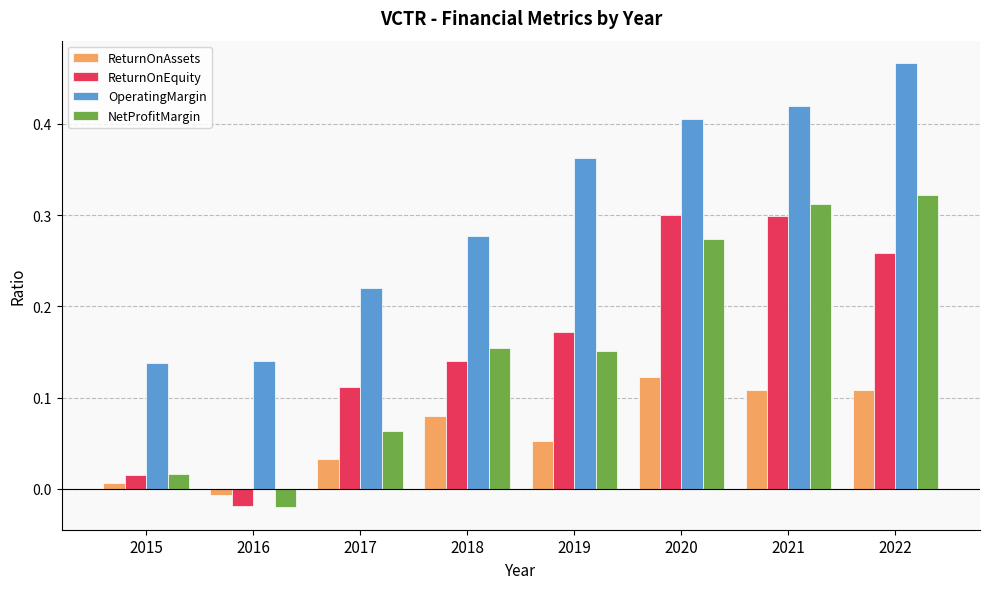

Is the value of ReturnOnAssets at 2020 greater than the value of OperatingMargin at 2019?

No